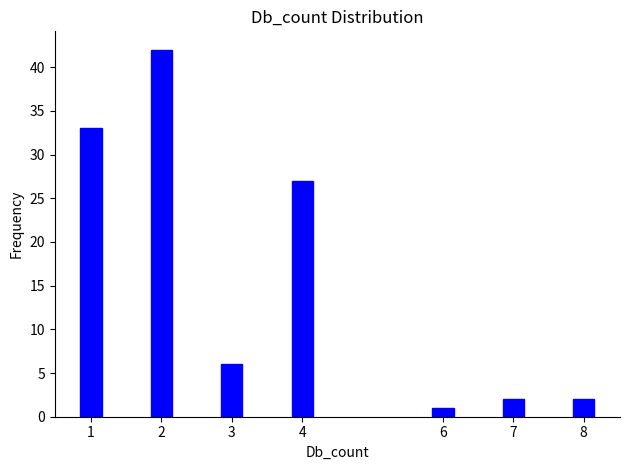

Reading right to left, list all the values displayed in this chart.

8=2	7=2	6=1	4=27	3=6	2=42	1=33